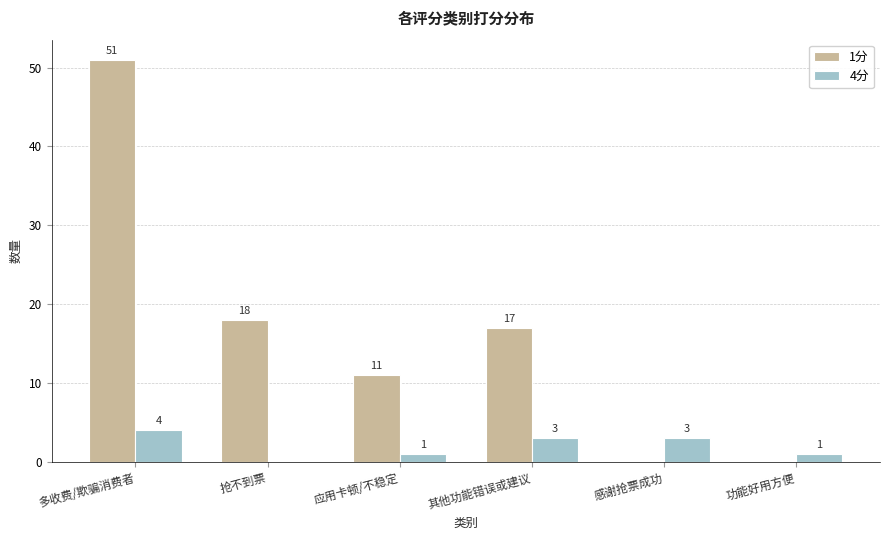

Which series has the widest spread of values?

1分